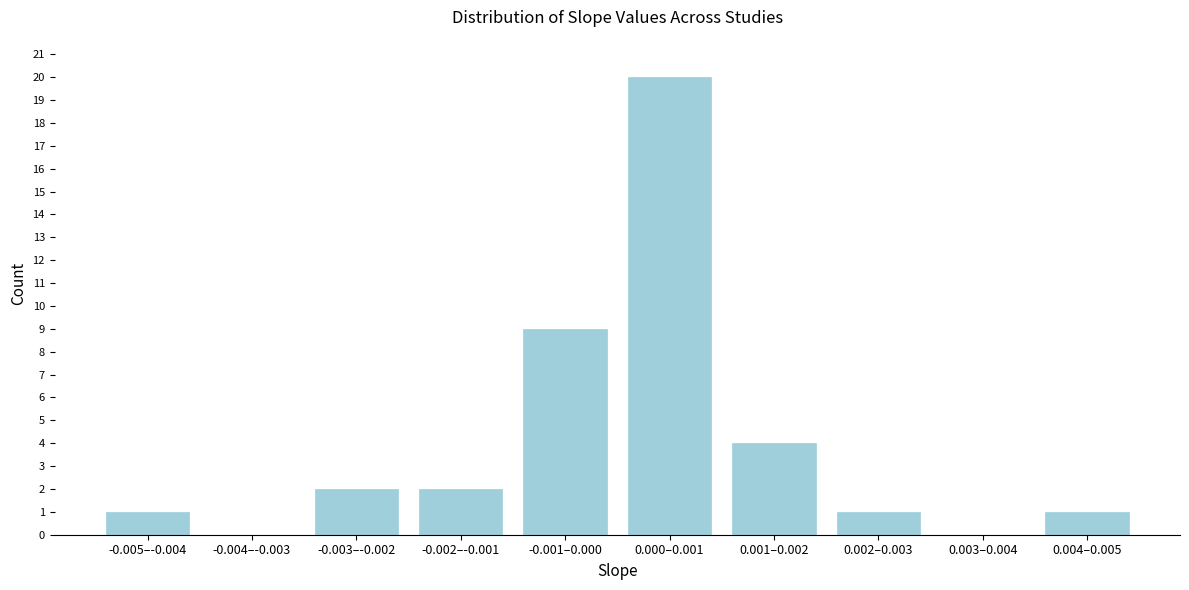

Reading right to left, extract all data points from this chart.

0.004–0.005=1	0.003–0.004=0	0.002–0.003=1	0.001–0.002=4	0.000–0.001=20	-0.001–0.000=9	-0.002–-0.001=2	-0.003–-0.002=2	-0.004–-0.003=0	-0.005–-0.004=1